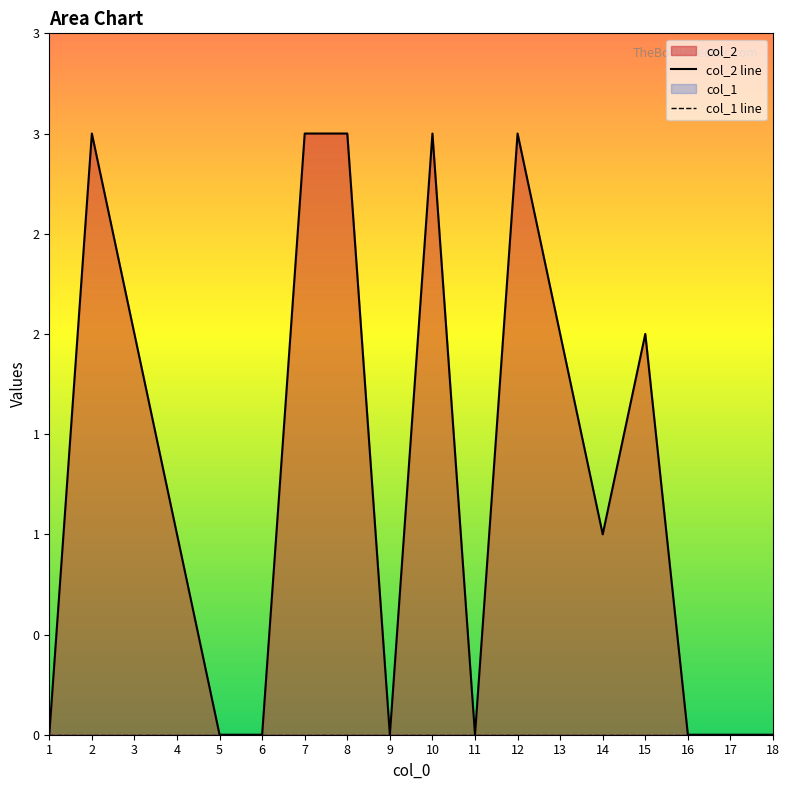

Which category has the highest value across all series?

2